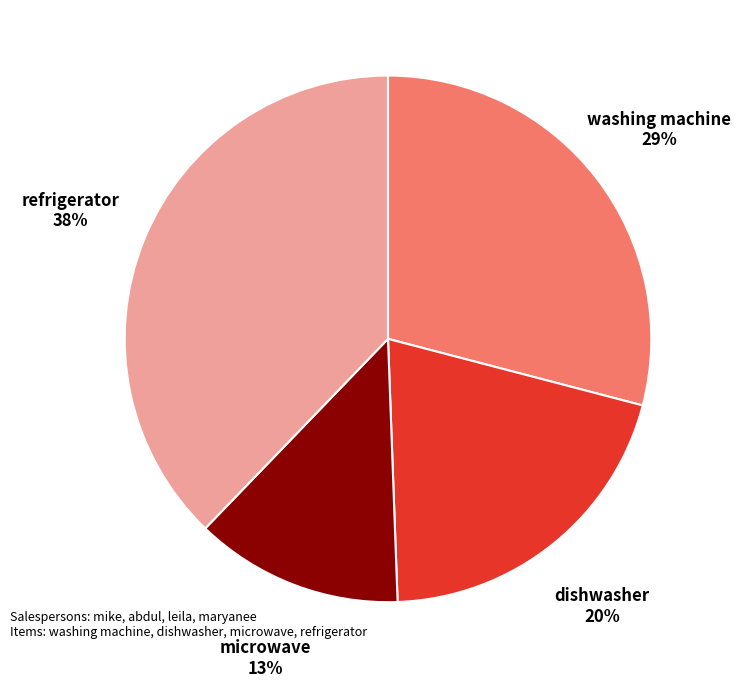

How many segments does this pie chart have?

4